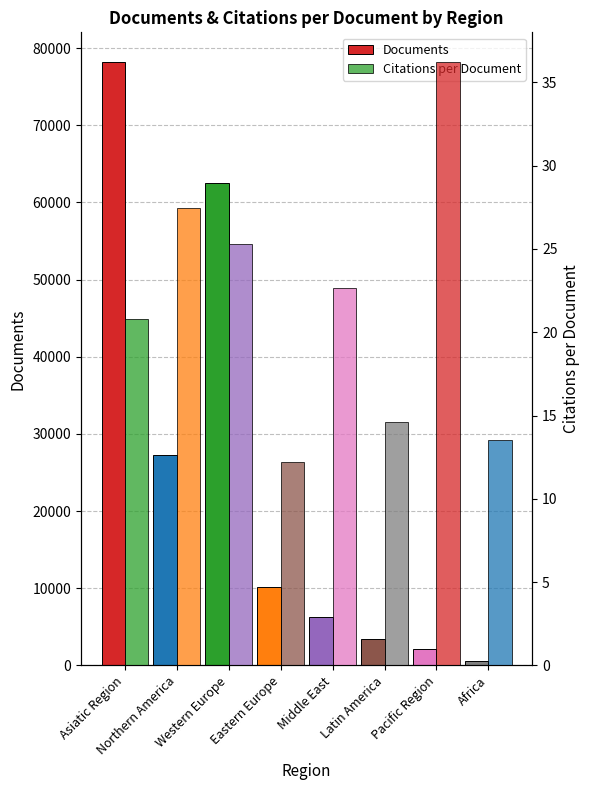

At which category is the sum across all series the highest?

Asiatic Region